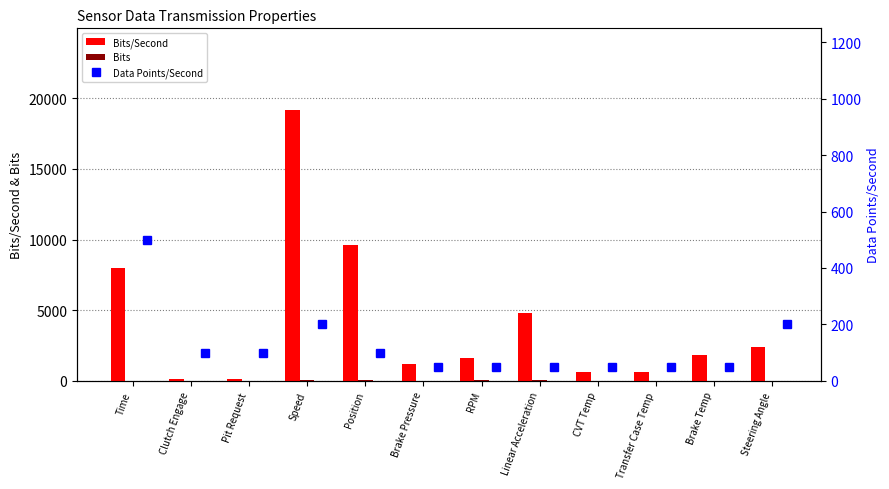

Does the chart contain stacked bars?

No